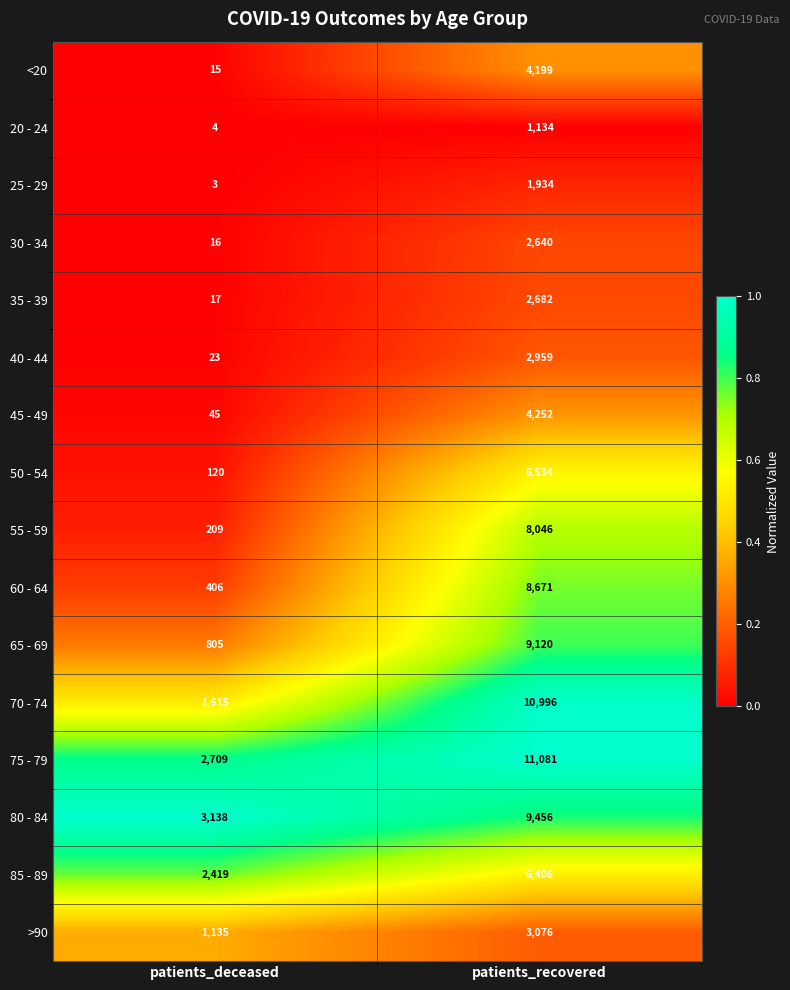

True or false: 30 - 34 has a value of 3581 at patients_recovered.

False